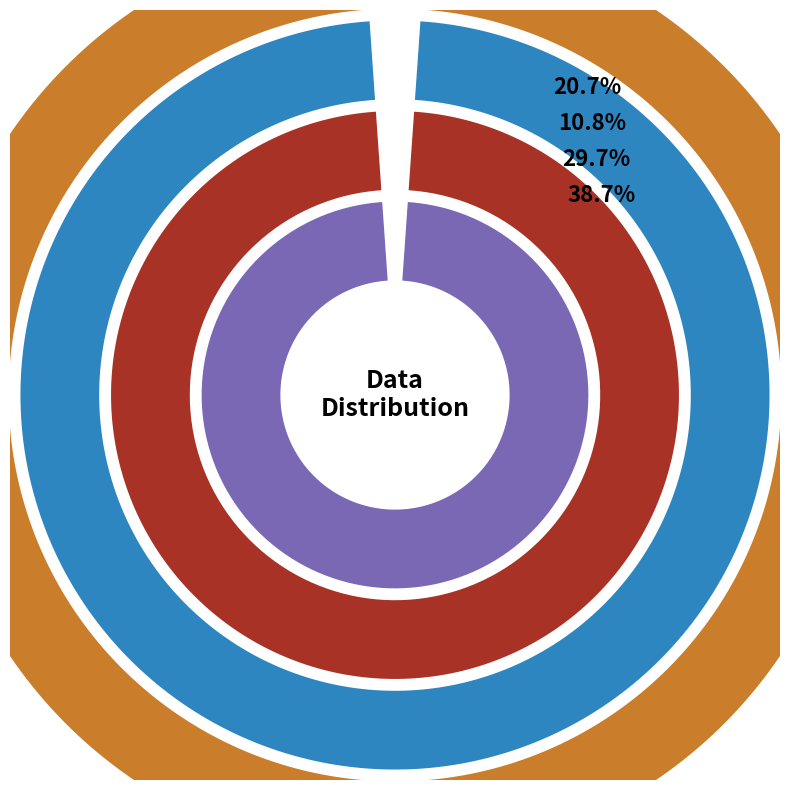

Does any single category account for the majority?

No